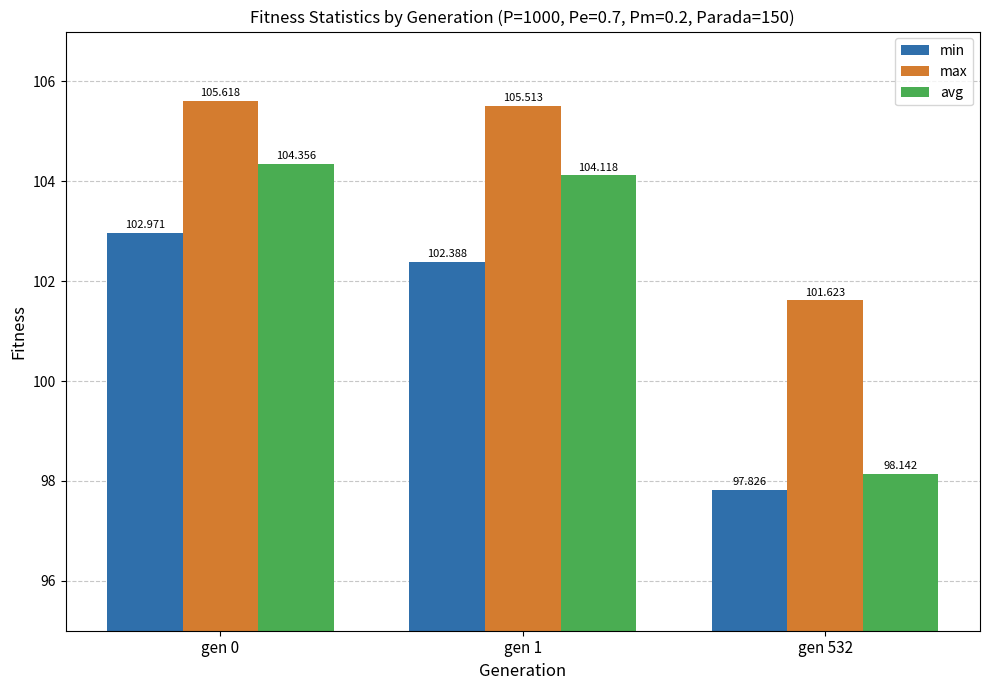

The avg series shows 138.7 at gen 1. True or false?

False